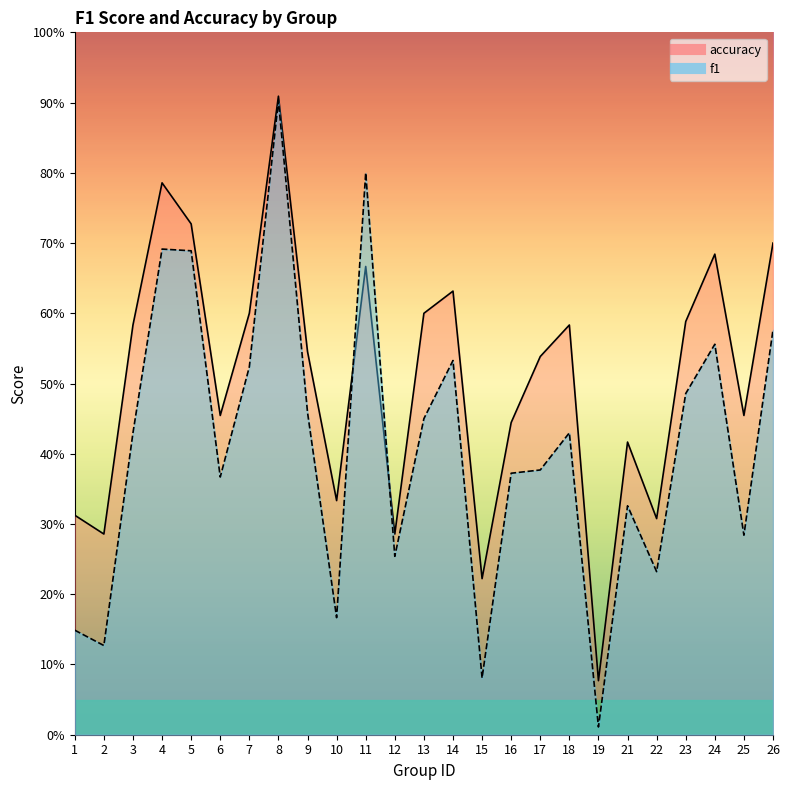

How many intersections are there between f1 and accuracy?

2